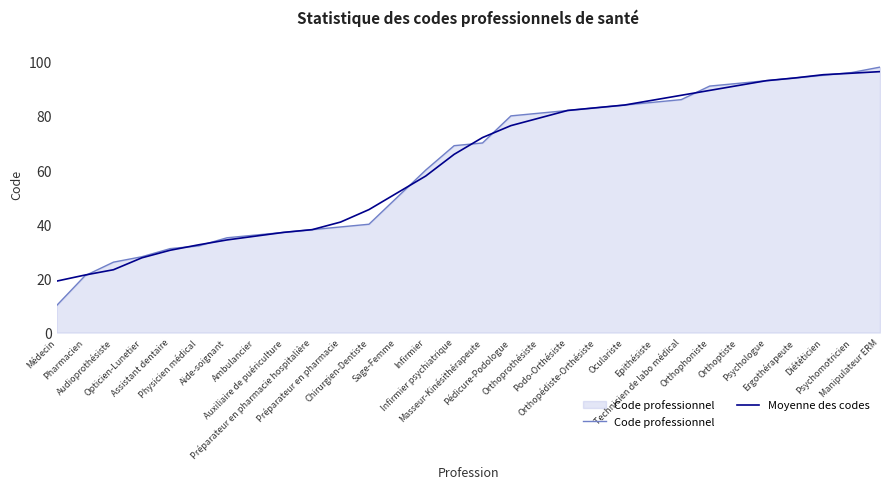

What is the minimum value for Moyenne des codes?

19.0